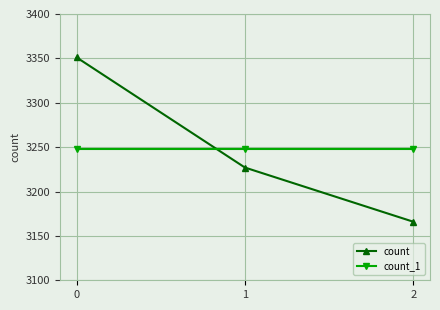

What is the total value across all series at 0?

6599